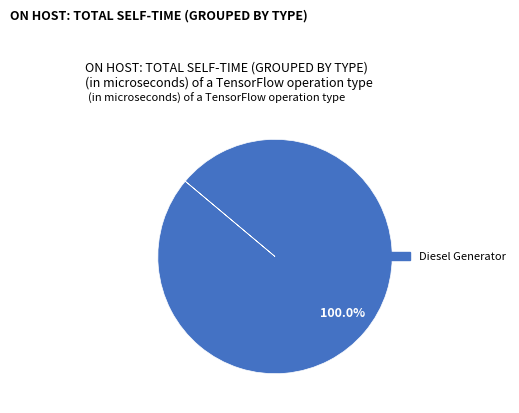

Is there a majority slice in this chart?

Yes